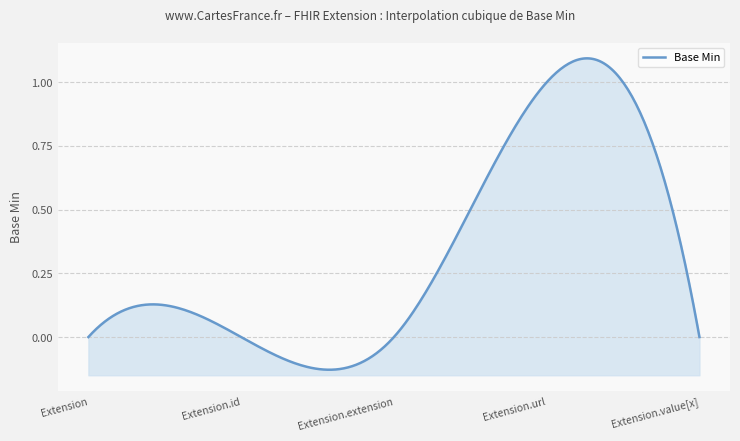

How many lines are shown in the chart?

1